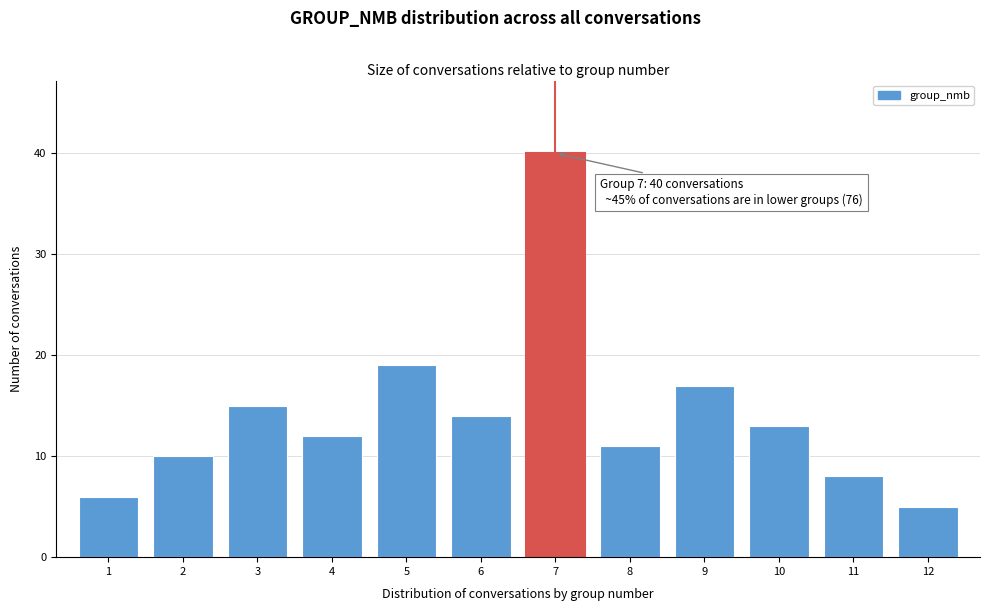

Reading right to left, transcribe all the data shown in this chart.

12=5	11=8	10=13	9=17	8=11	7=40	6=14	5=19	4=12	3=15	2=10	1=6